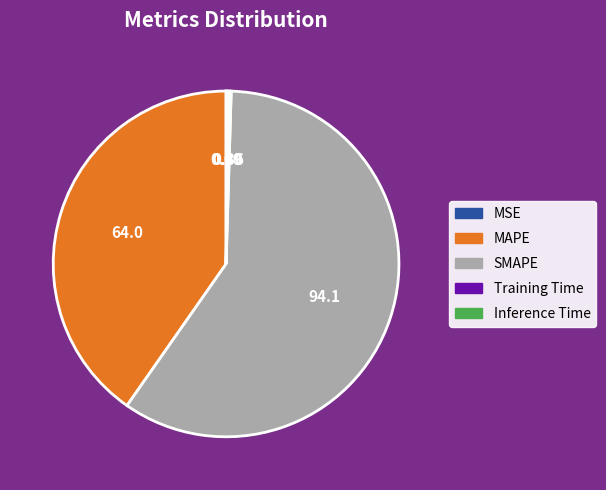

Which category has the biggest portion of the pie?

SMAPE